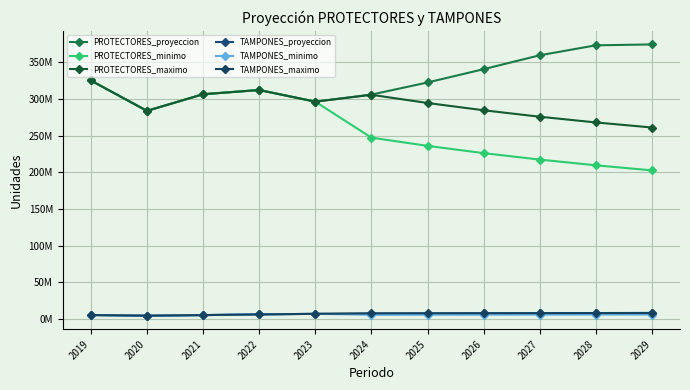

True or false: TAMPONES_maximo has more than 1 points higher than both neighbors.

False